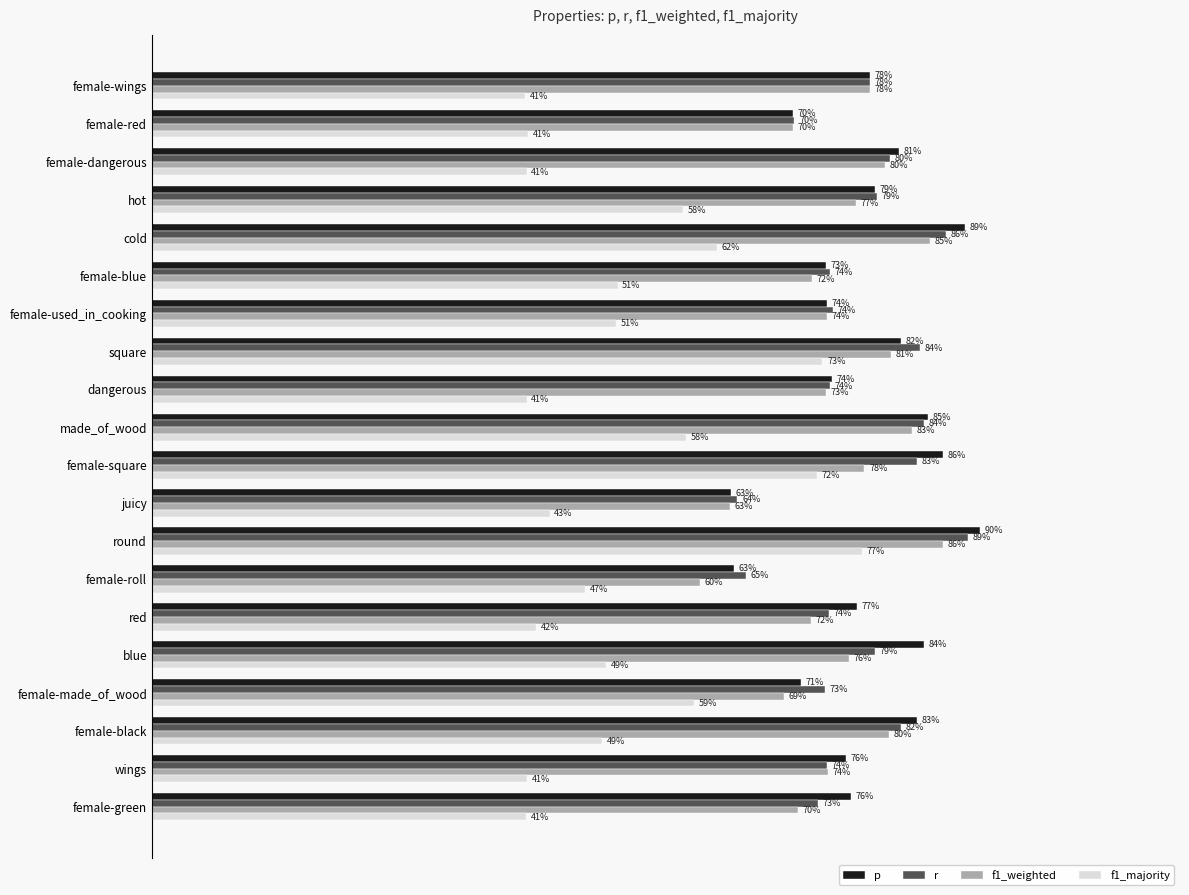

What are all the series names shown in the legend?

p, r, f1_weighted, f1_majority